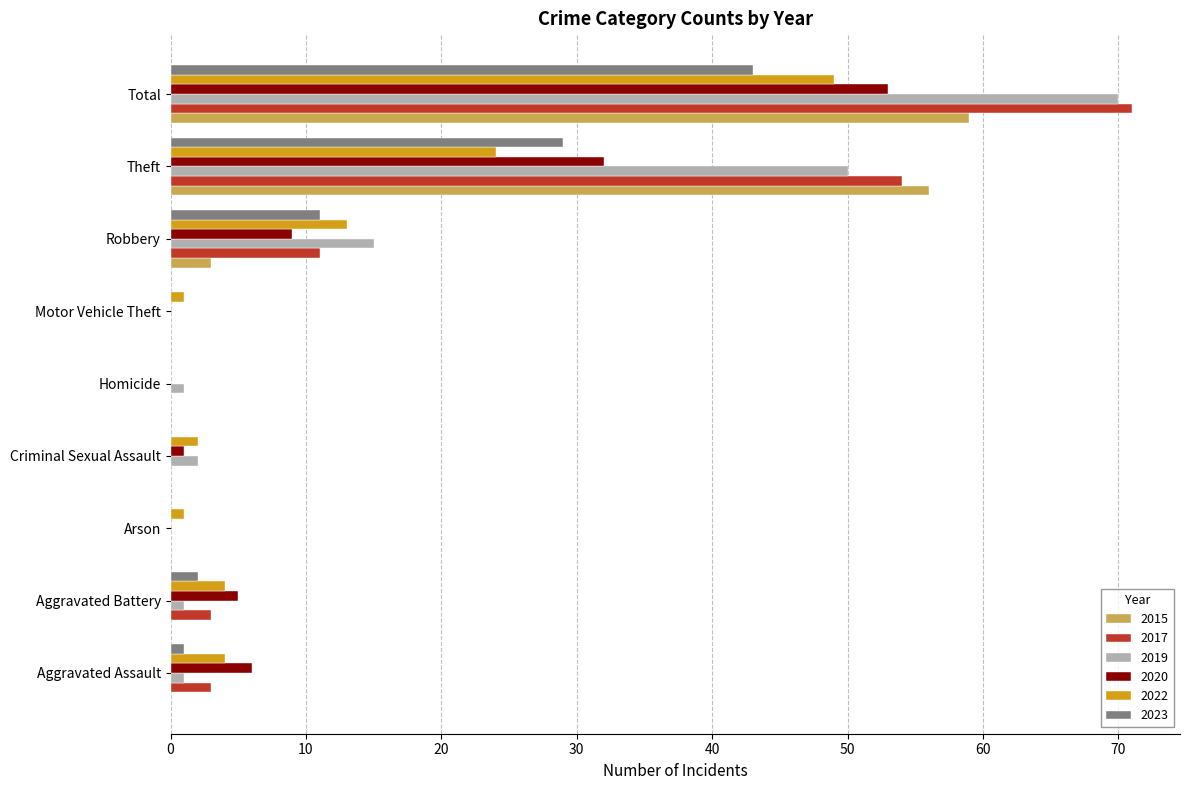

How many data points does each series have?

9